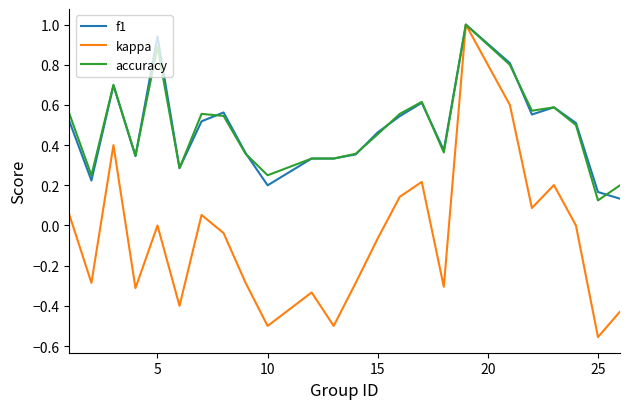

What is the sum of all accuracy values?

11.5